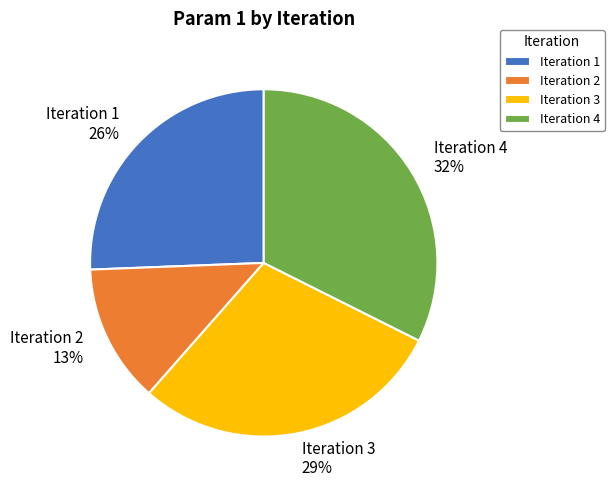

To the nearest percent, what is the difference between the Iteration 3 and Iteration 1 slice percentages?

3%